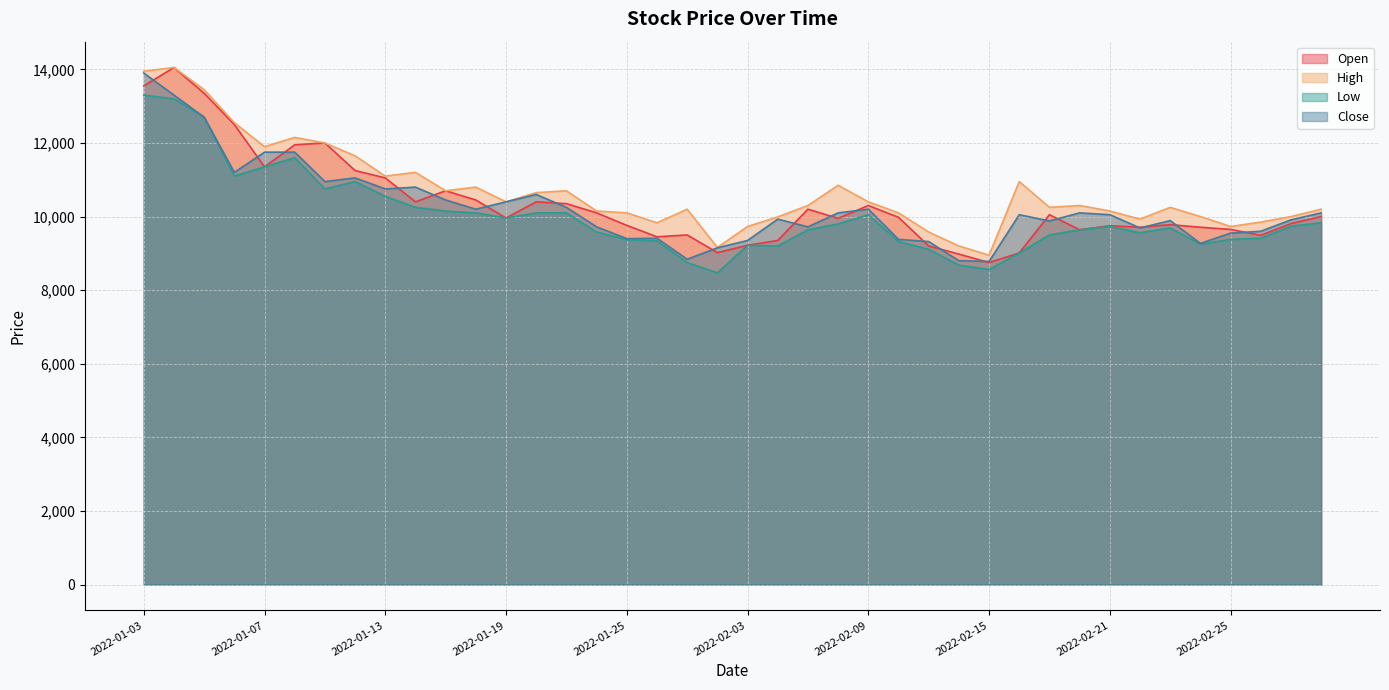

List the labels in order of High value, smallest first.

2022-02-15, 2022-01-28, 2022-02-14, 2022-02-11, 2022-02-03, 2022-02-25, 2022-01-26, 2022-02-28, 2022-02-22, 2022-02-04, 2022-02-24, 2022-03-02, 2022-01-25, 2022-02-10, 2022-01-24, 2022-02-21, 2022-01-27, 2022-03-03, 2022-02-17, 2022-02-23, 2022-02-07, 2022-02-18, 2022-01-19, 2022-02-09, 2022-01-20, 2022-01-17, 2022-01-21, 2022-01-18, 2022-02-08, 2022-02-16, 2022-01-13, 2022-01-14, 2022-01-12, 2022-01-07, 2022-01-11, 2022-01-10, 2022-01-06, 2022-01-05, 2022-01-03, 2022-01-04